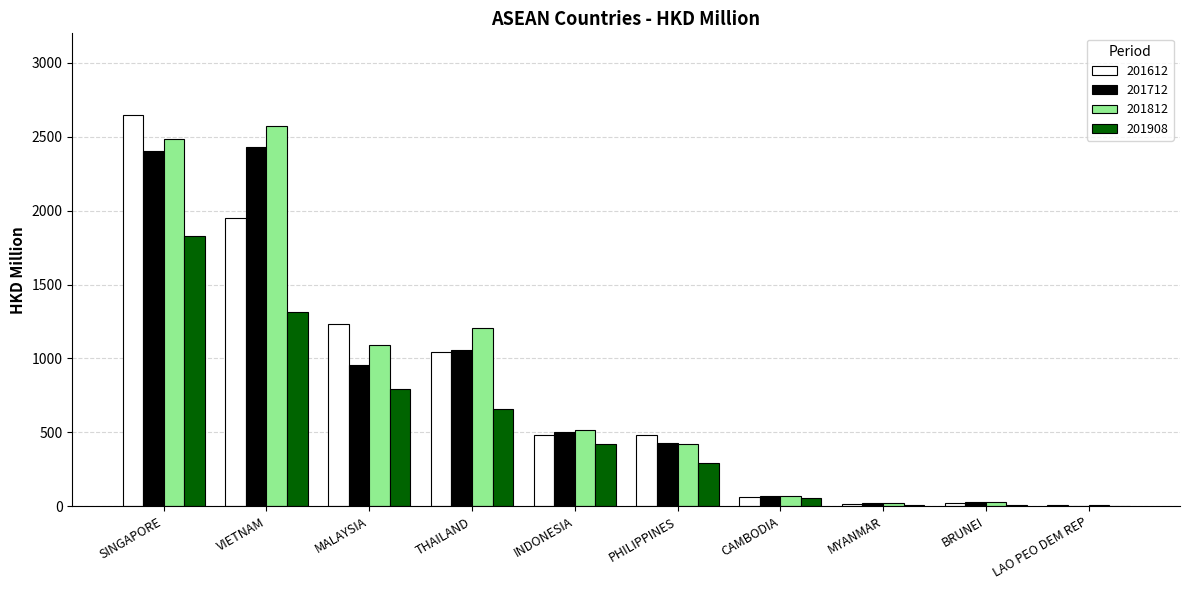

At which label is 201908 closest to 916?

MALAYSIA